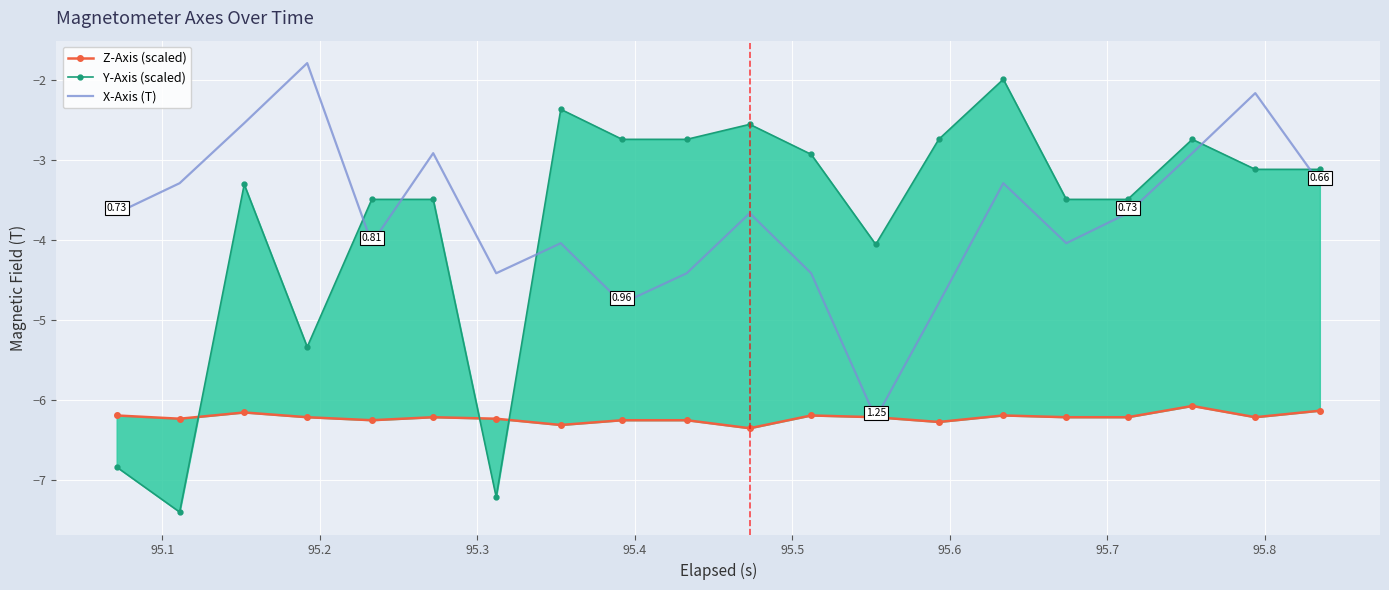

List the series in order of their peak value, highest first.

X-Axis (T), Y-Axis (scaled), Z-Axis (scaled)